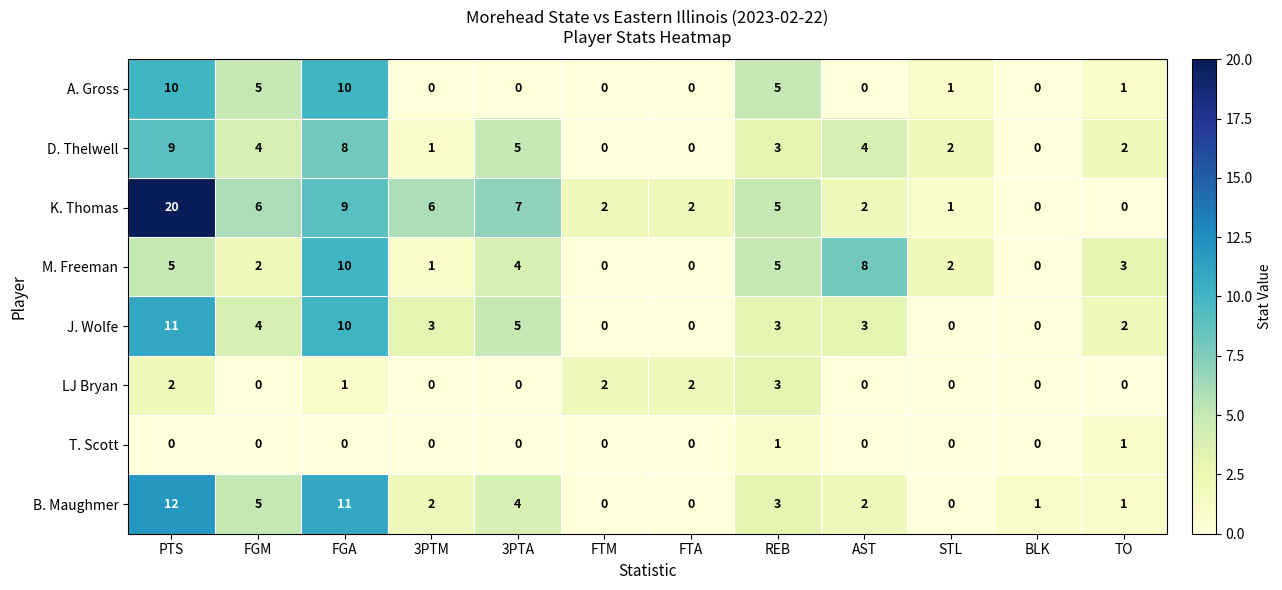

Where is K. Thomas nearest to the value 10?

FGA